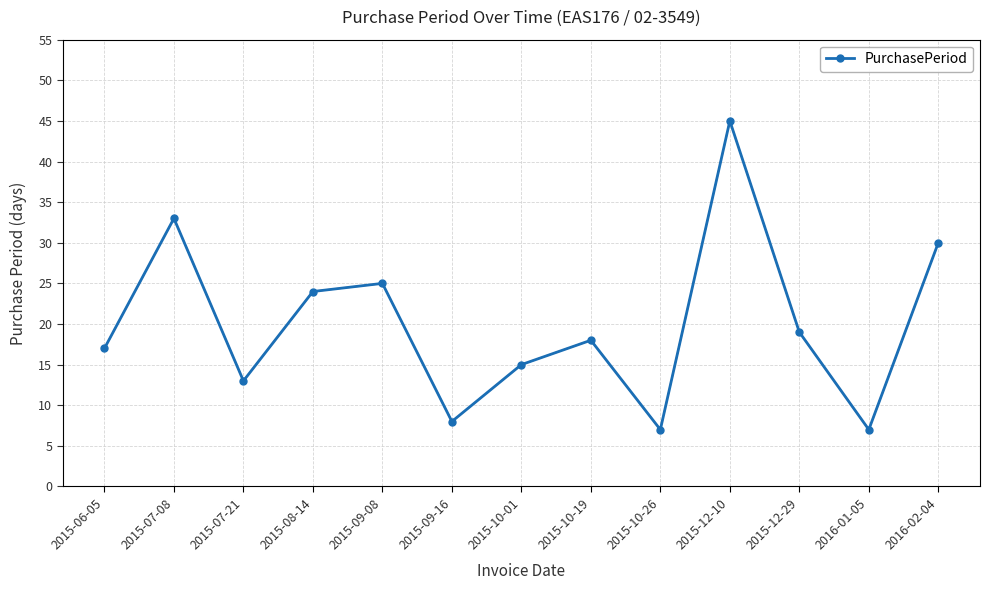

What is the ratio of the value at 2016-02-04 to the value at 2015-07-08?

0.9